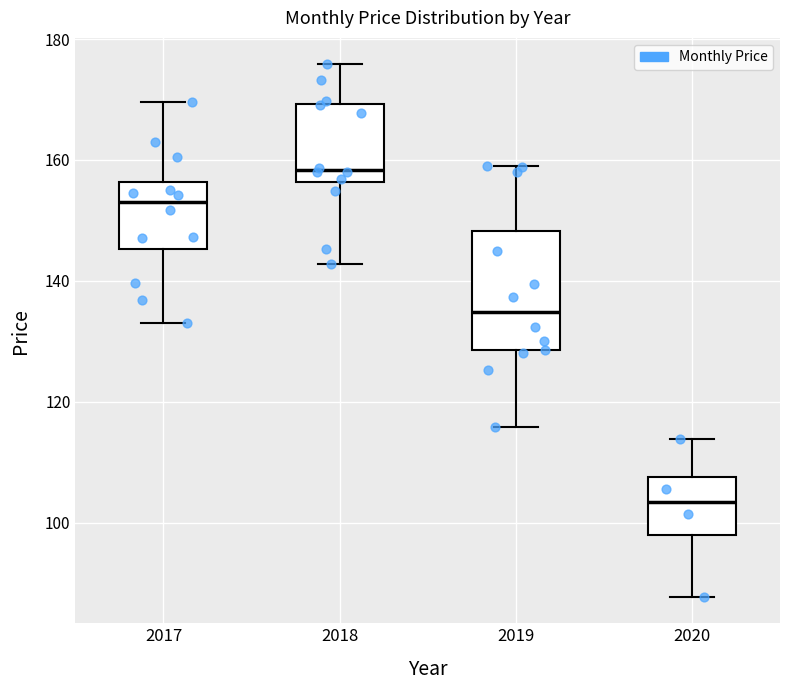

Which box's median line is the lowest?

2020